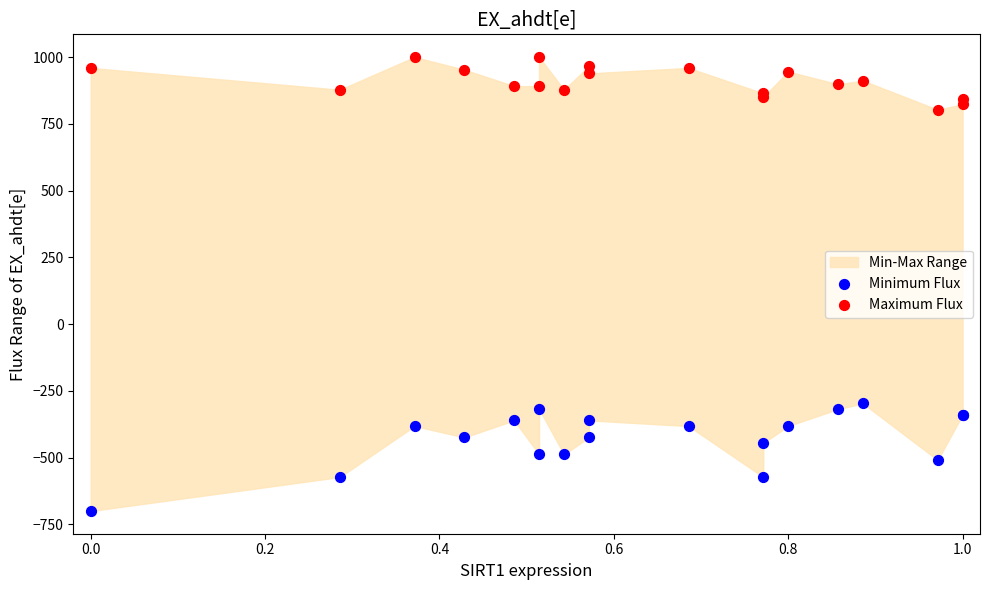

What is the X range (max minus min) for the scatter plot?

1.0